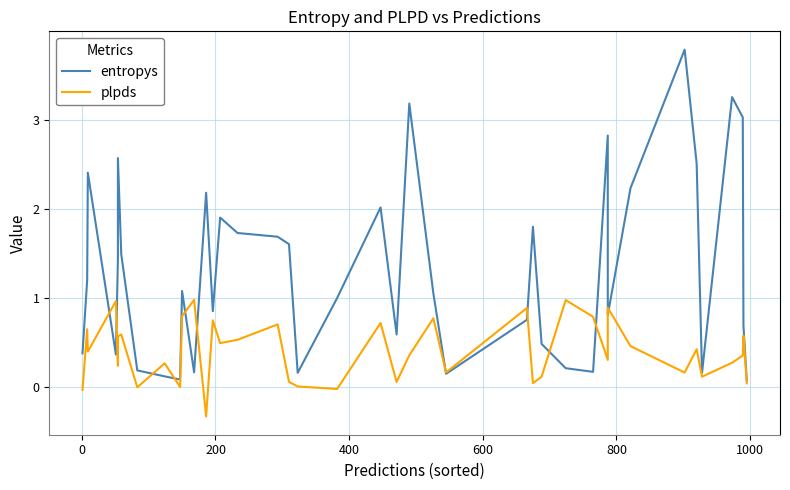

What is the value of the entropys point at the 3rd from the left?

2.4